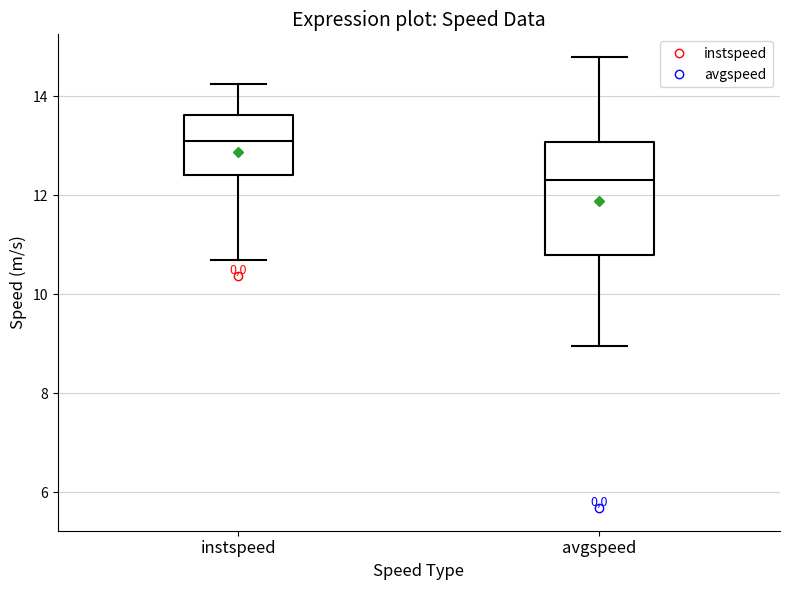

Which box is the tallest, from its lower edge to its upper edge?

avgspeed